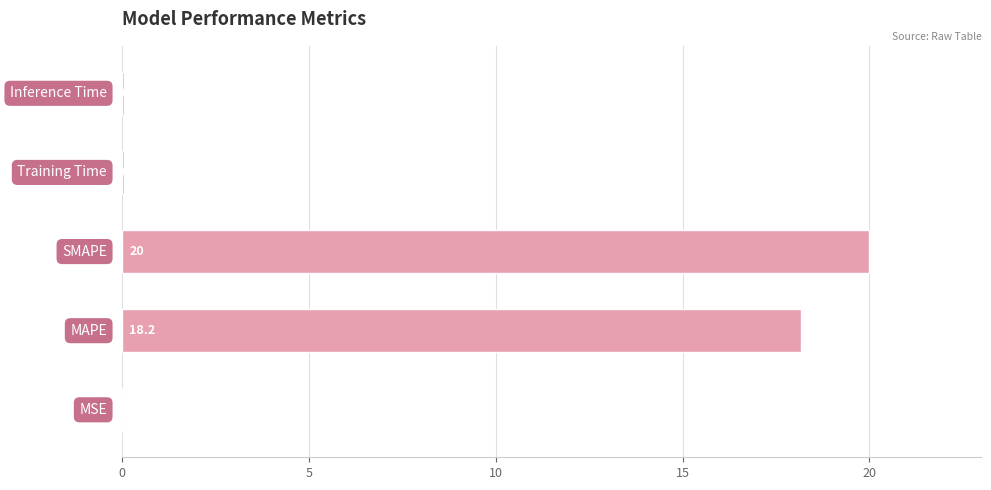

What is the sum of all values?

38.3